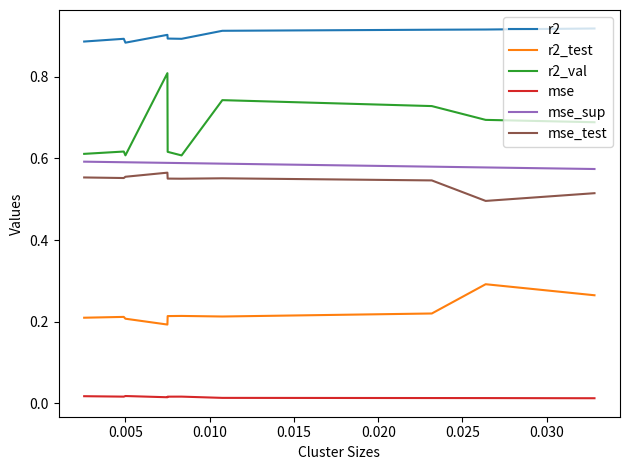

True or false: r2_test and mse_sup cross at least once.

False